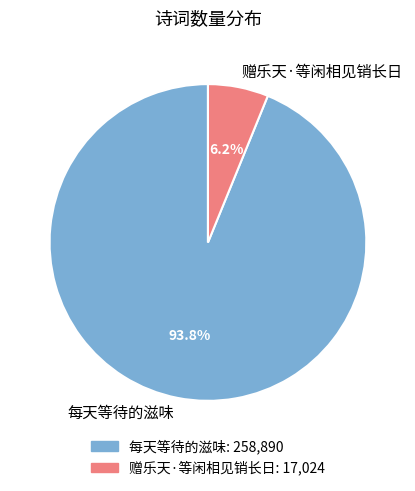

How many slices are in this pie chart?

2